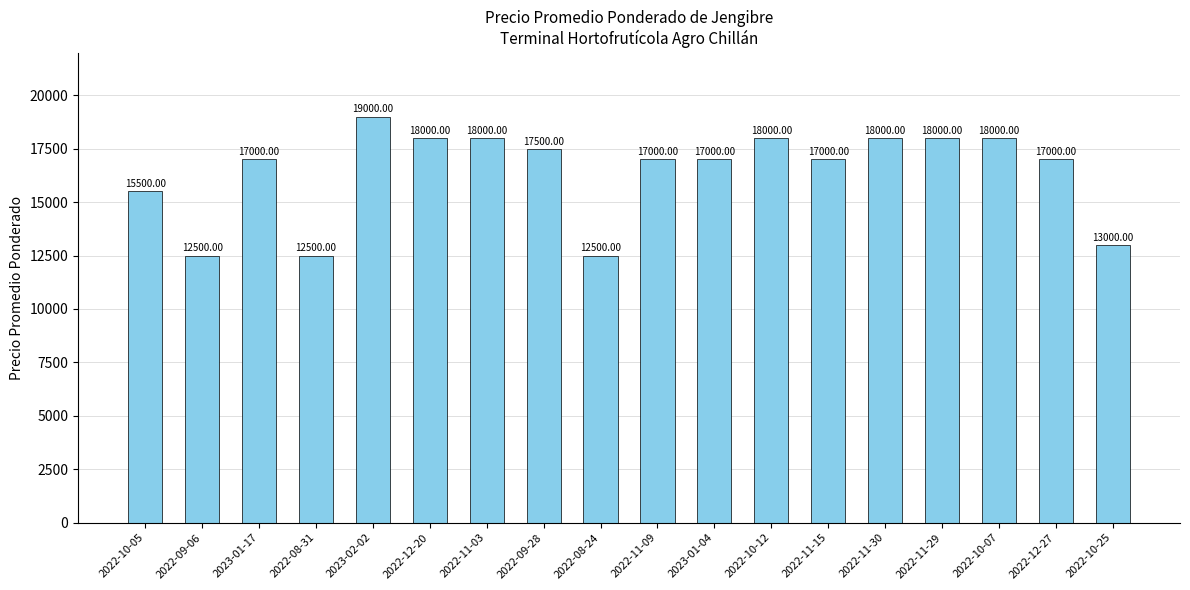

What position from the right is 2022-12-20?

13